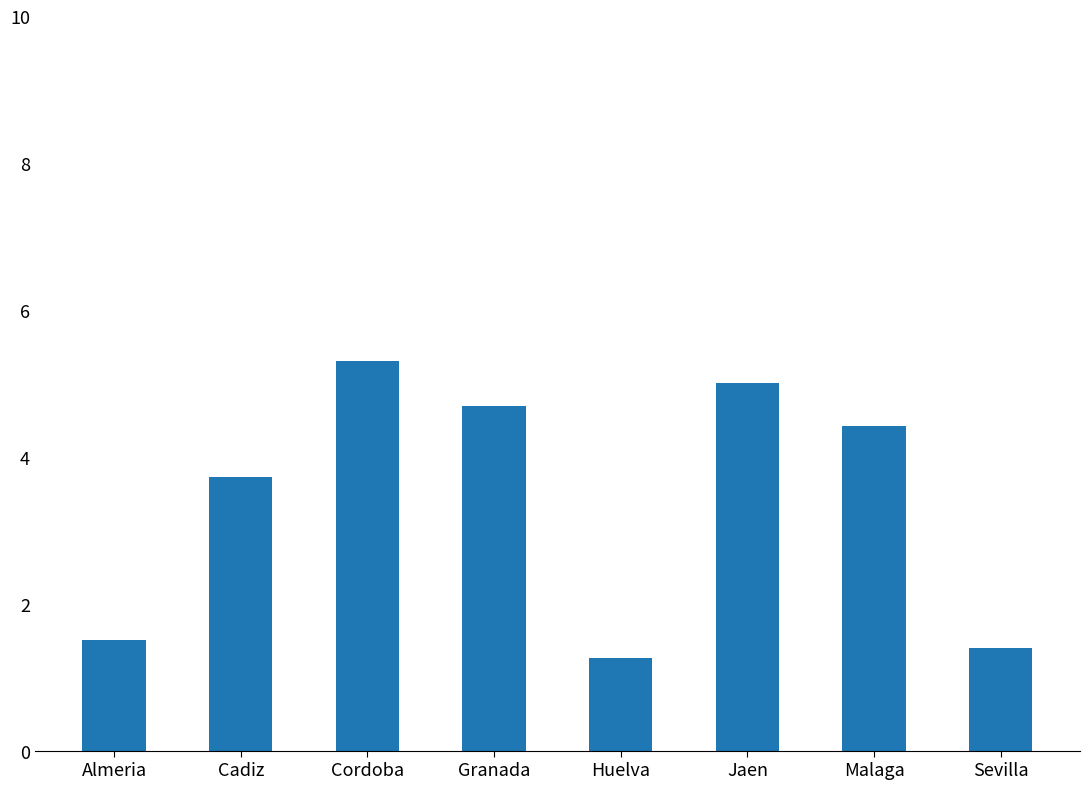

List the labels in order of value, smallest first.

Huelva, Sevilla, Almeria, Cadiz, Malaga, Granada, Jaen, Cordoba